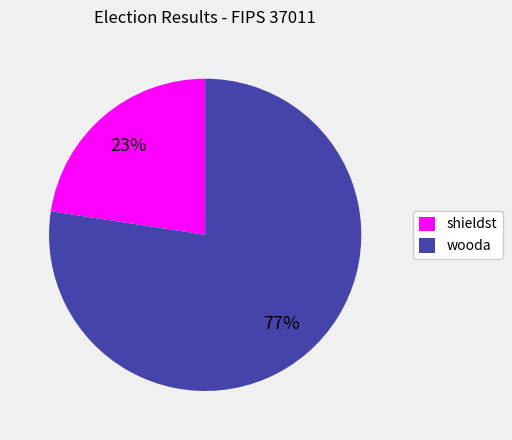

True or false: wooda accounts for 77% of the total.

True